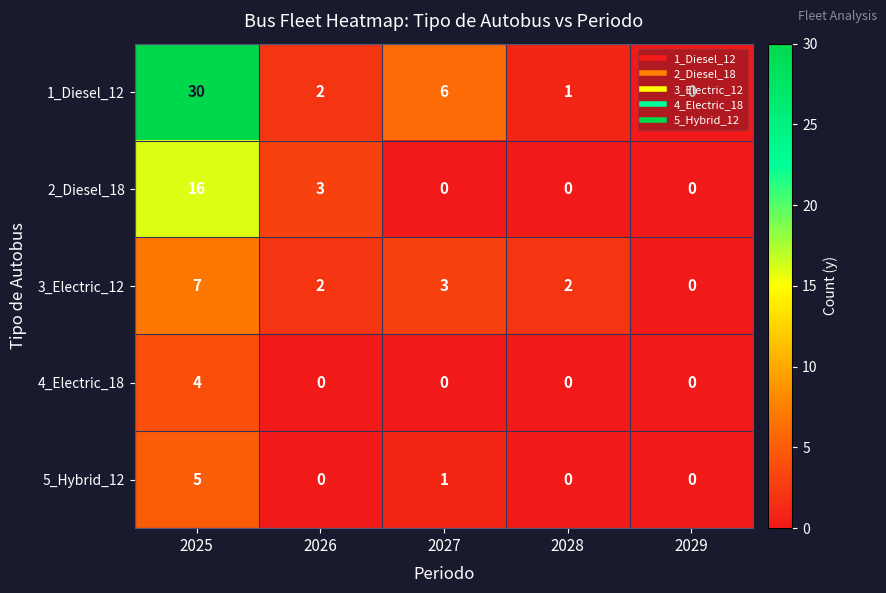

List the series in order of their peak value, highest first.

1_Diesel_12, 2_Diesel_18, 3_Electric_12, 5_Hybrid_12, 4_Electric_18